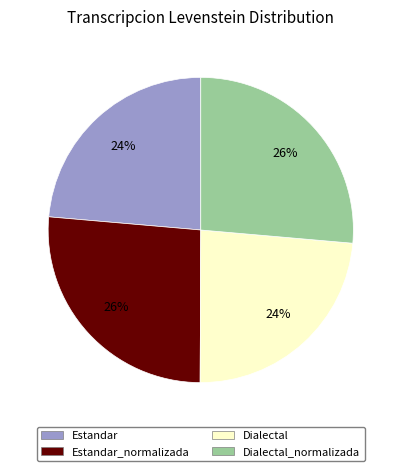

To the nearest percent, what is the average slice percentage?

25%